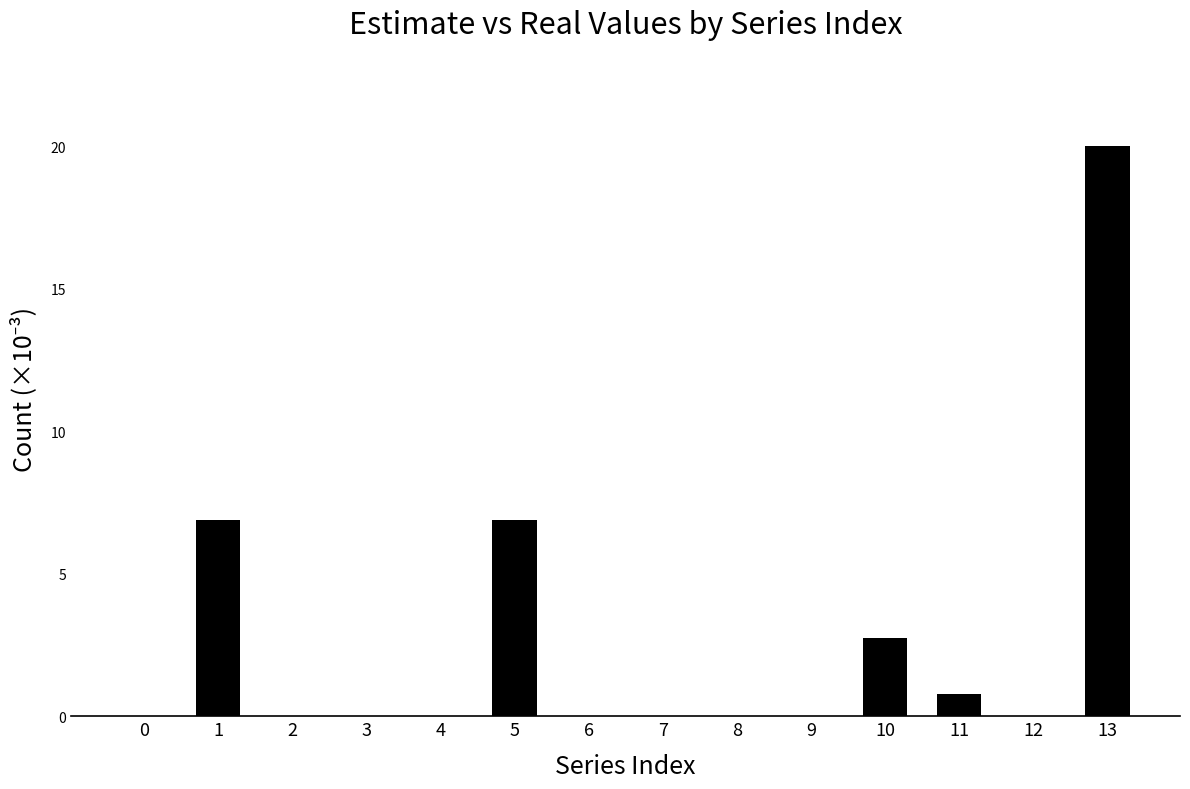

What is the sum of all values?

37.3